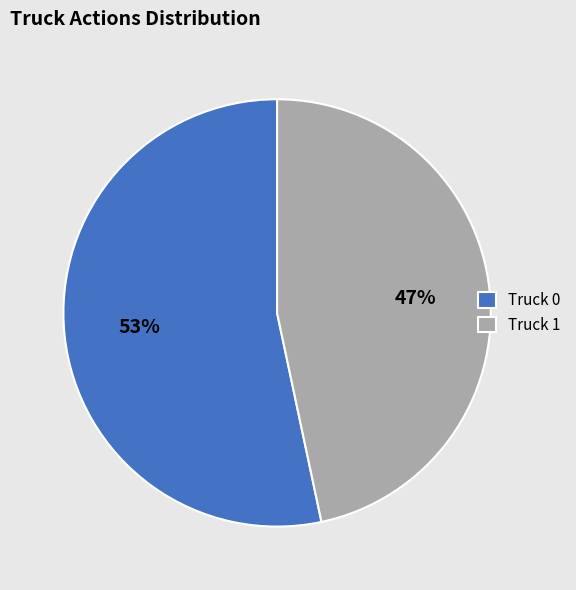

Which has a higher value, Truck 1 or Truck 0?

Truck 0